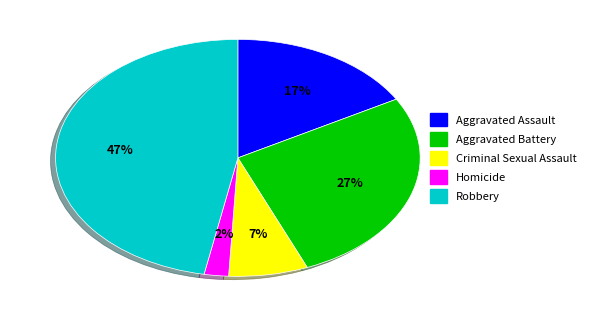

Is there any slice that represents more than half of the pie?

No